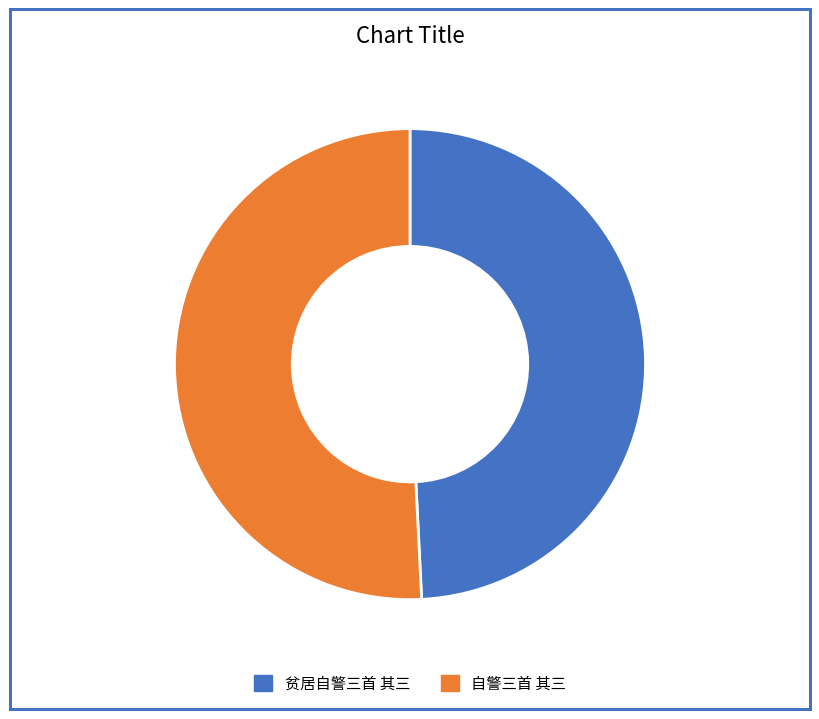

True or false: 自警三首 其三 accounts for 51% of the total.

True